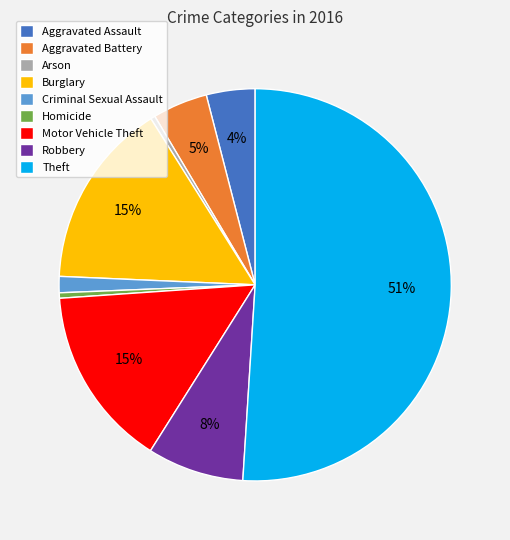

To the nearest percent, what is the average slice percentage?

11%